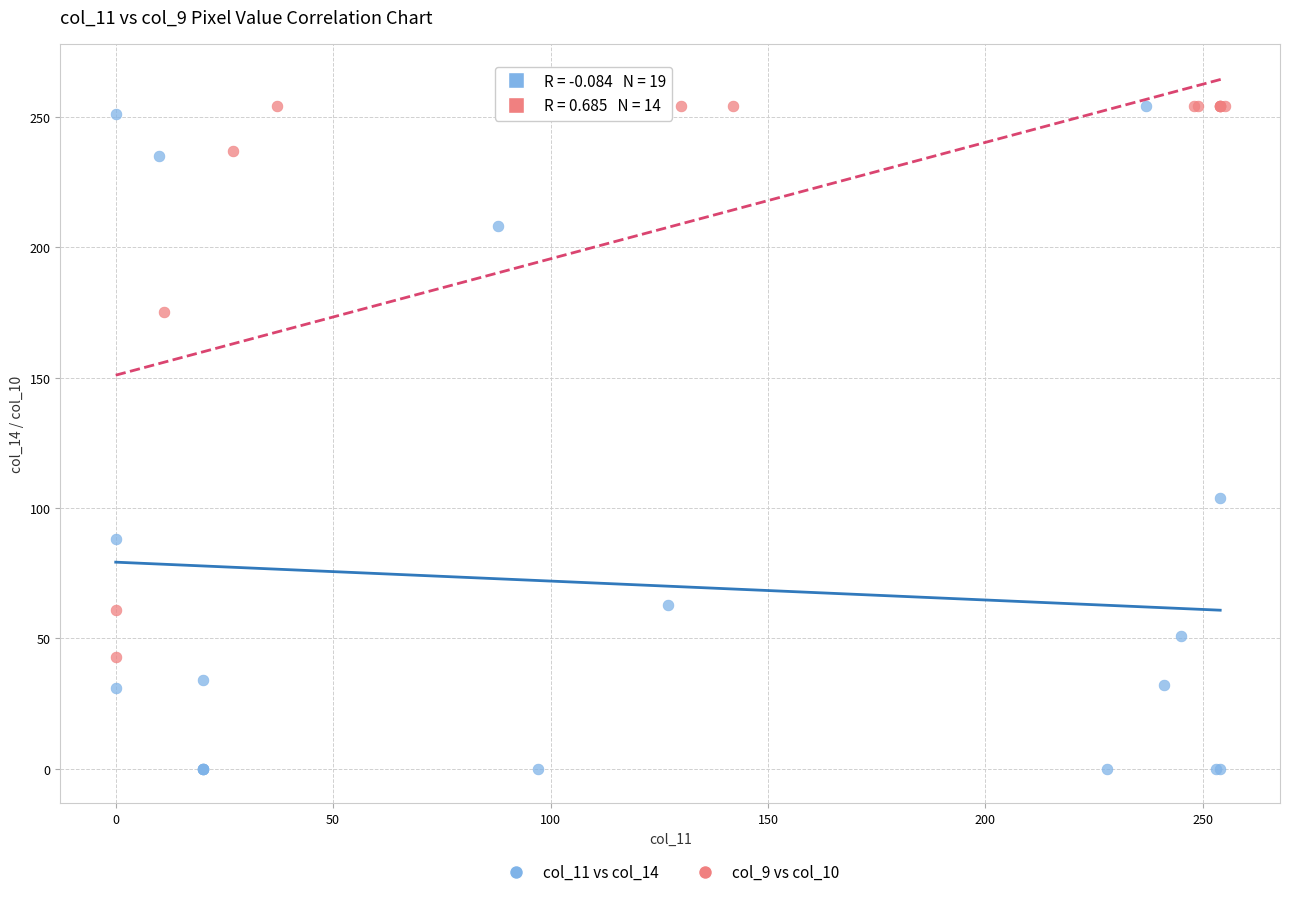

Which series reaches the minimum Y coordinate?

col_11 vs col_14